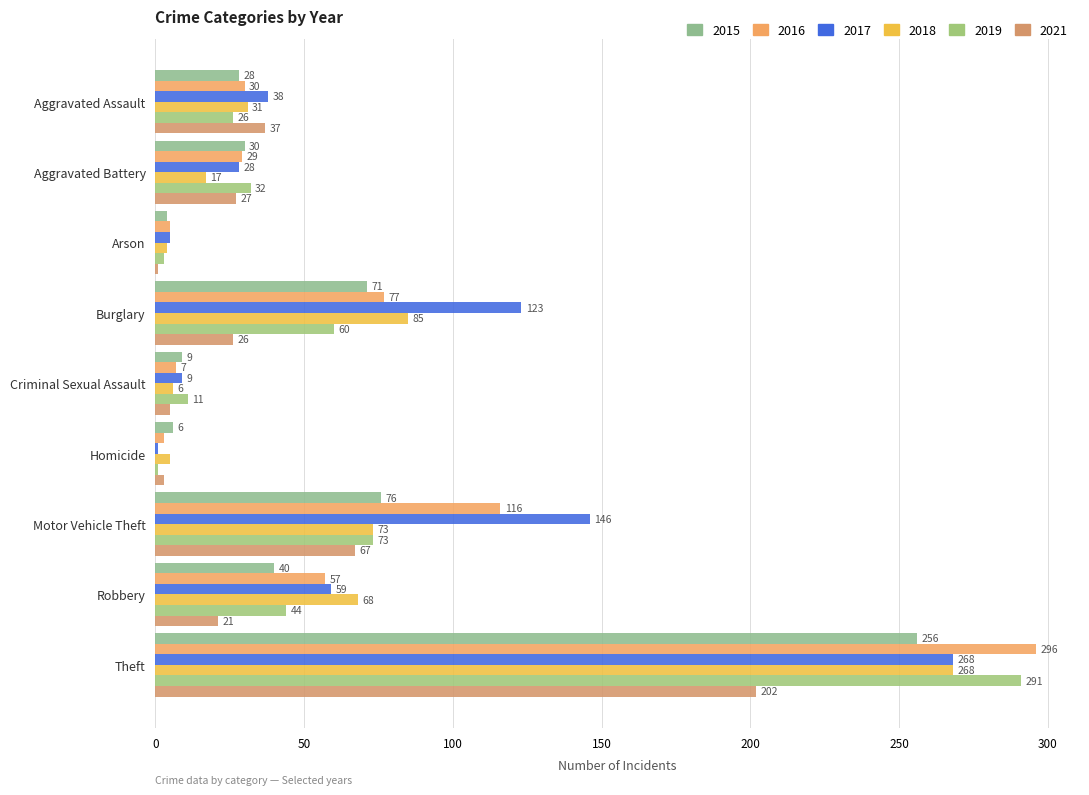

What is the sum of the 2021 values at Criminal Sexual Assault and Motor Vehicle Theft?

72